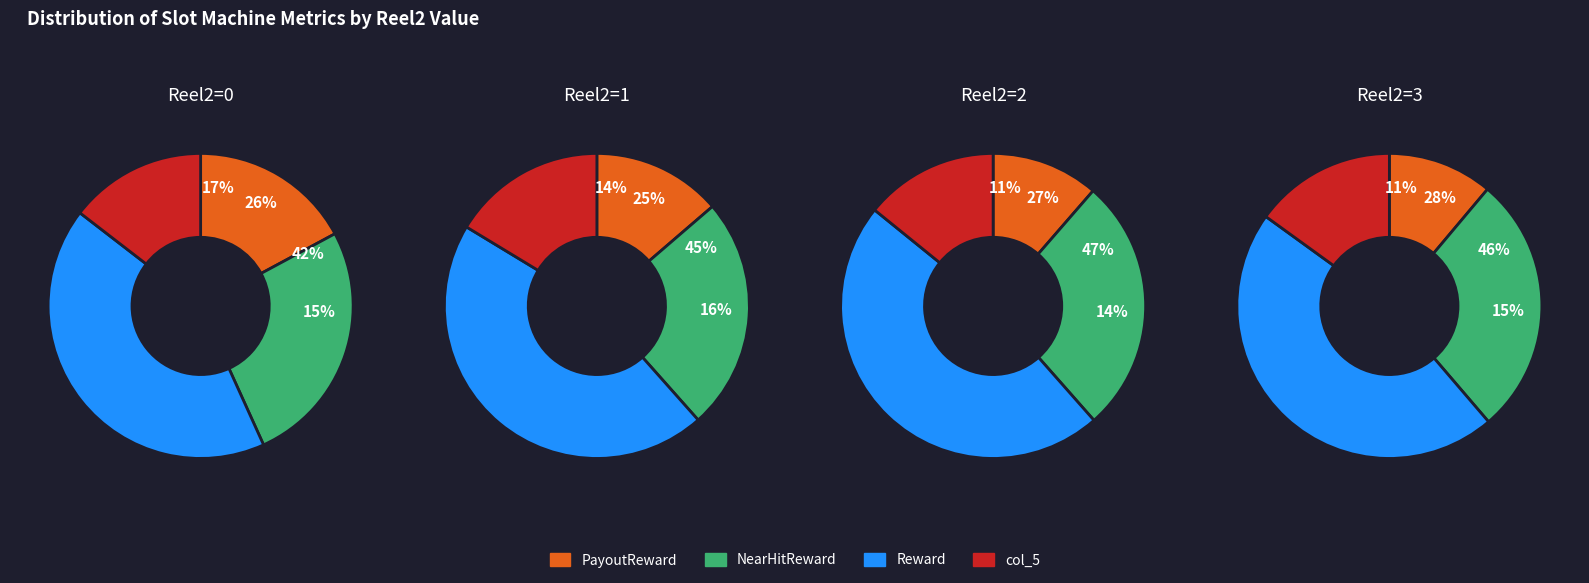

Is there a majority slice in this chart?

No